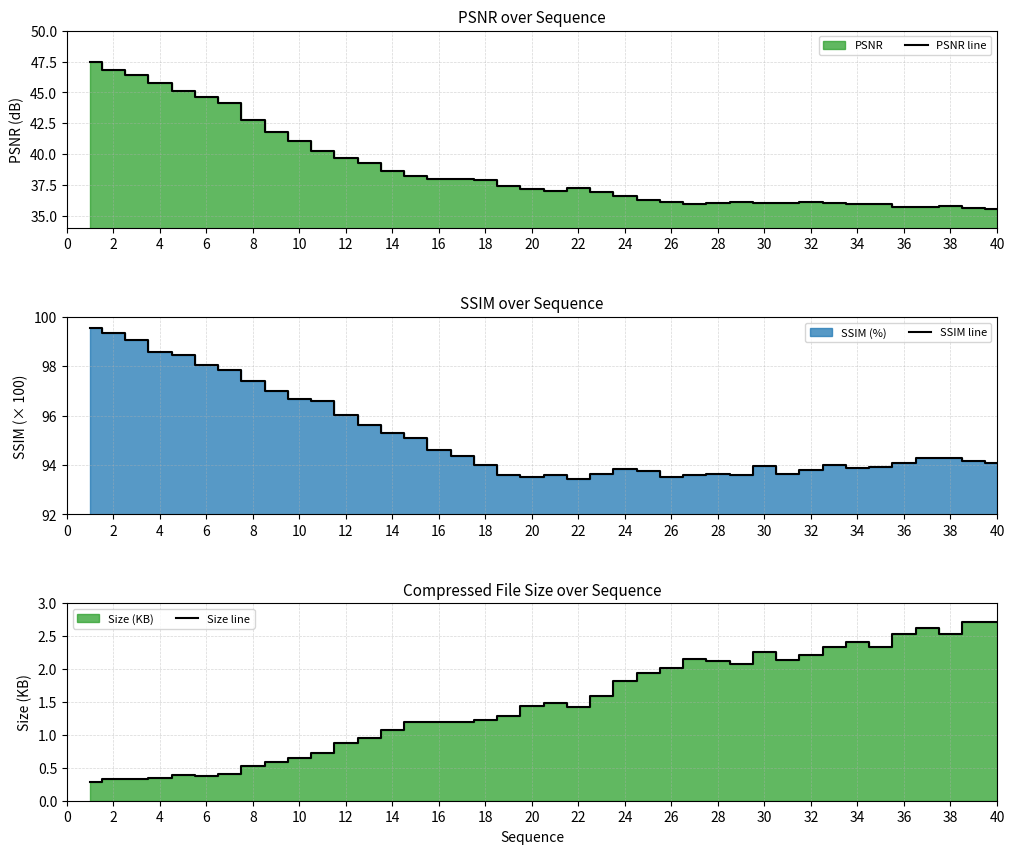

Where does the Size line series first go above 1?

14